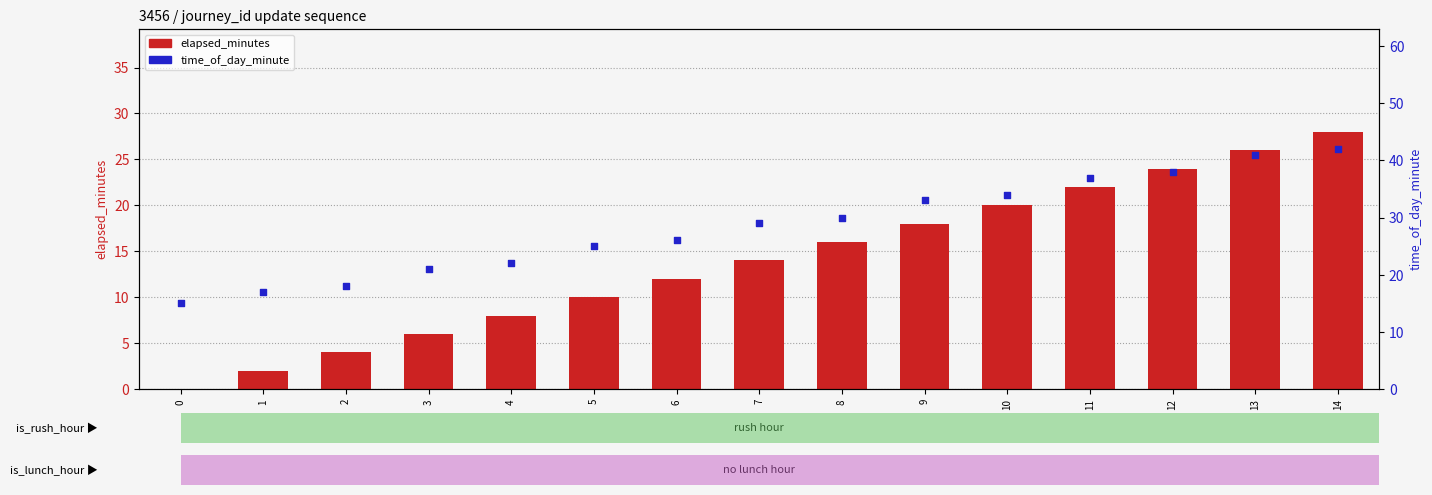

At which category is the sum across all series the highest?

14